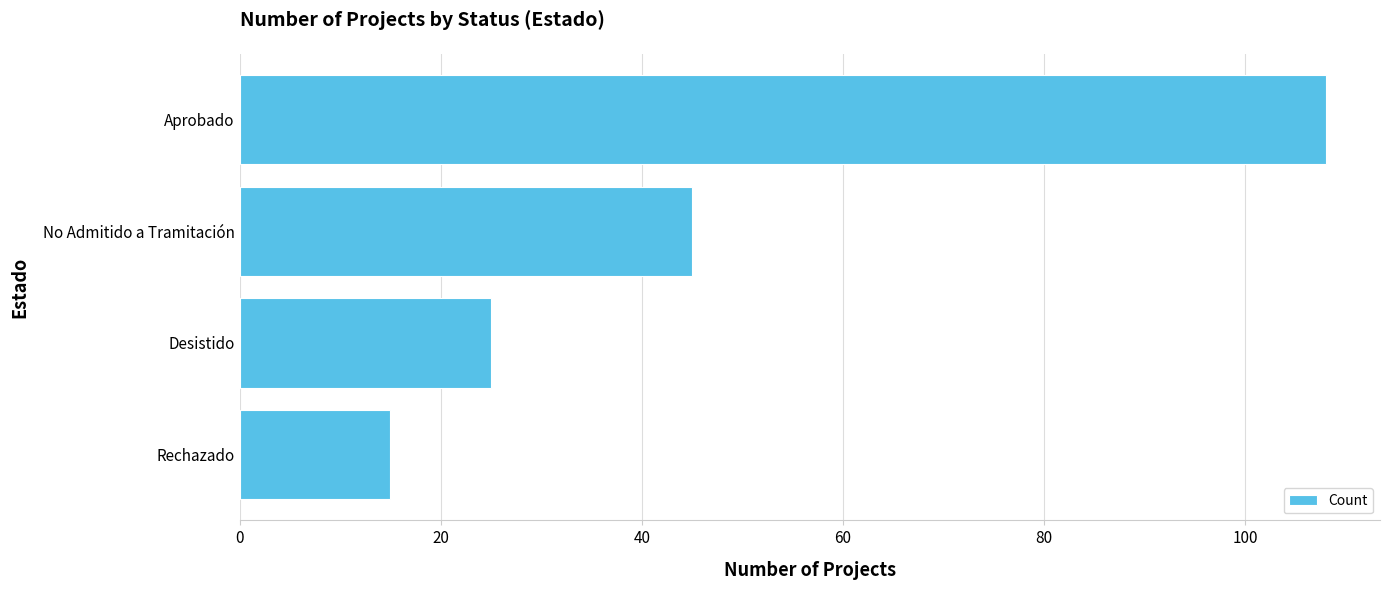

Reading bottom to top, list all the values displayed in this chart.

15	25	45	108